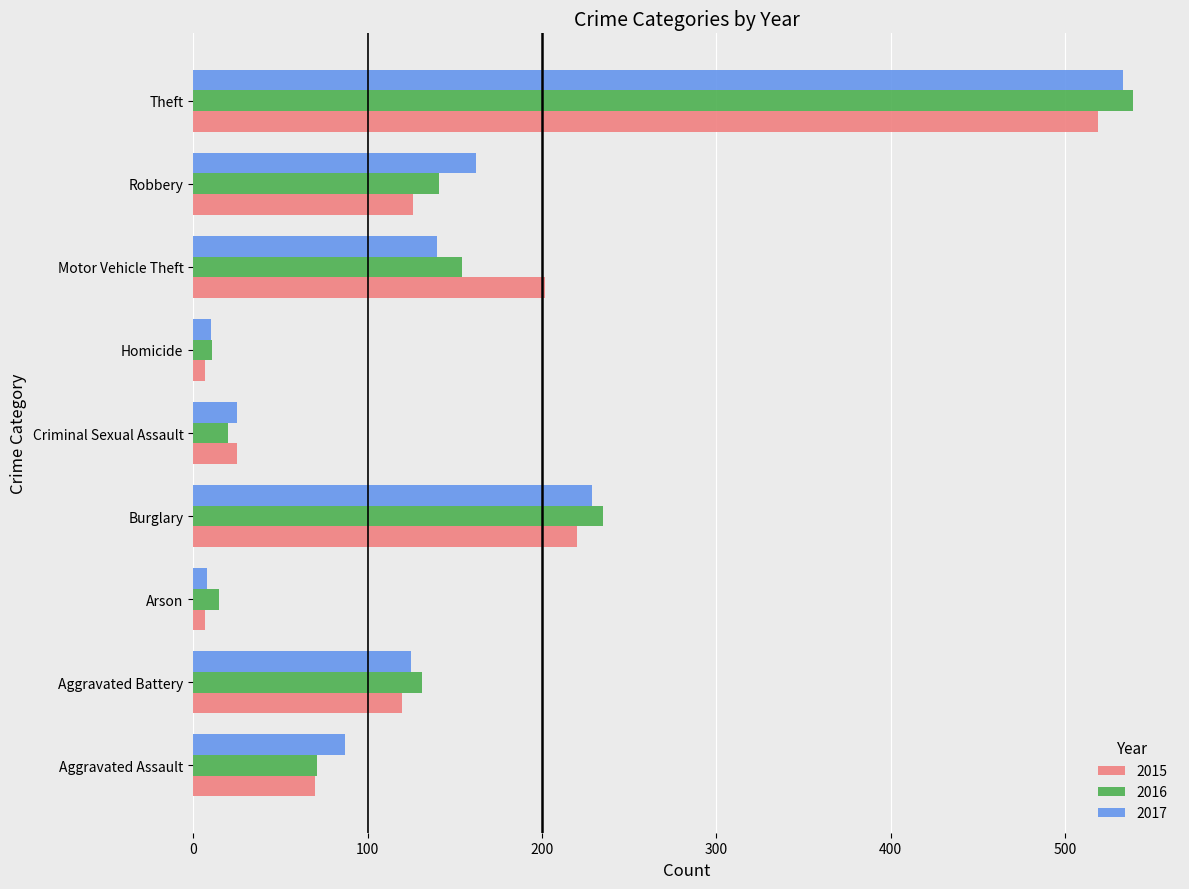

What is the difference between the second highest and minimum values in the 2017 series?

221